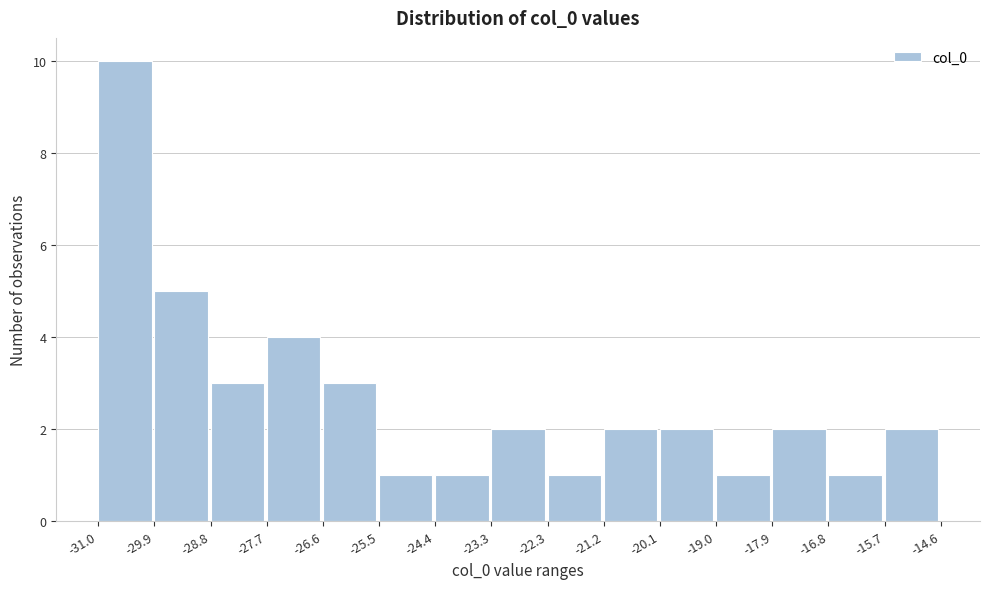

Over which range of the x-axis is the bar tallest?

-31.0 to -29.9